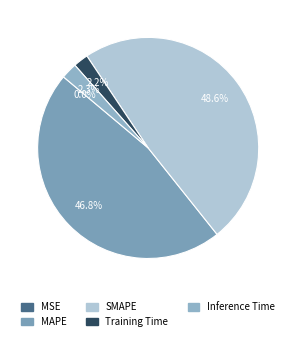

Is it true that SMAPE is 49% of the pie?

True